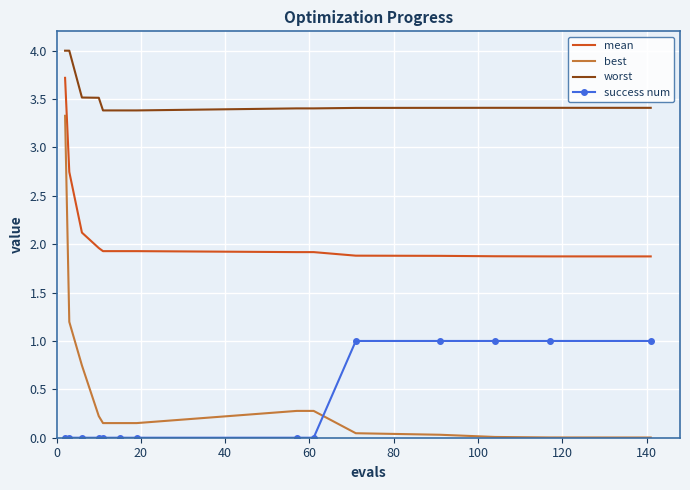

At how many categories does at least one series exceed 2?

14